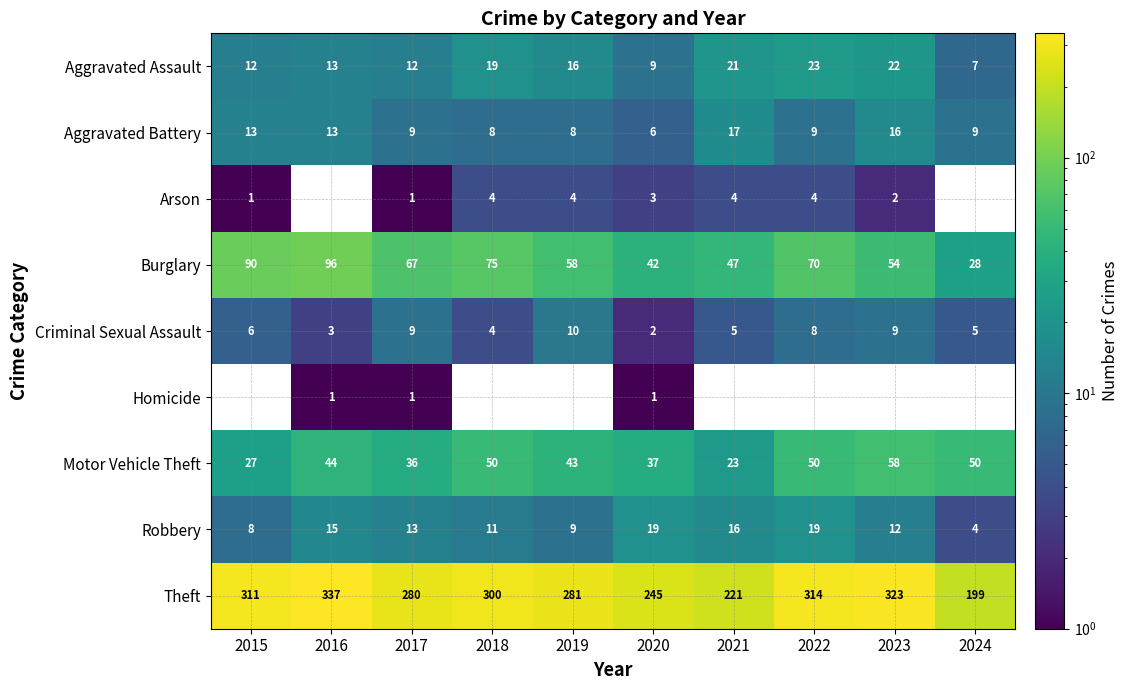

Is it true that Robbery equals 13 at 2017?

True